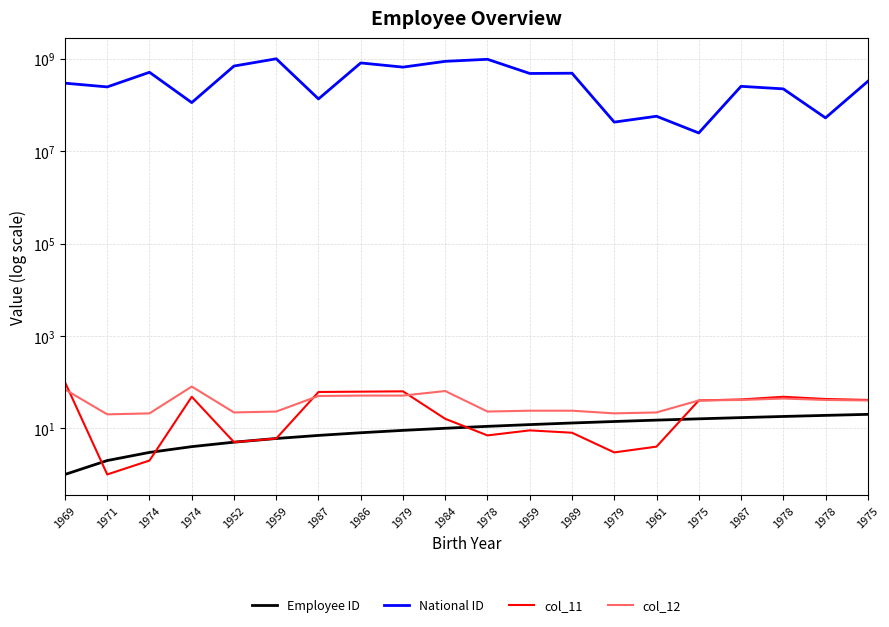

How many interior local valleys does the National ID series have?

8